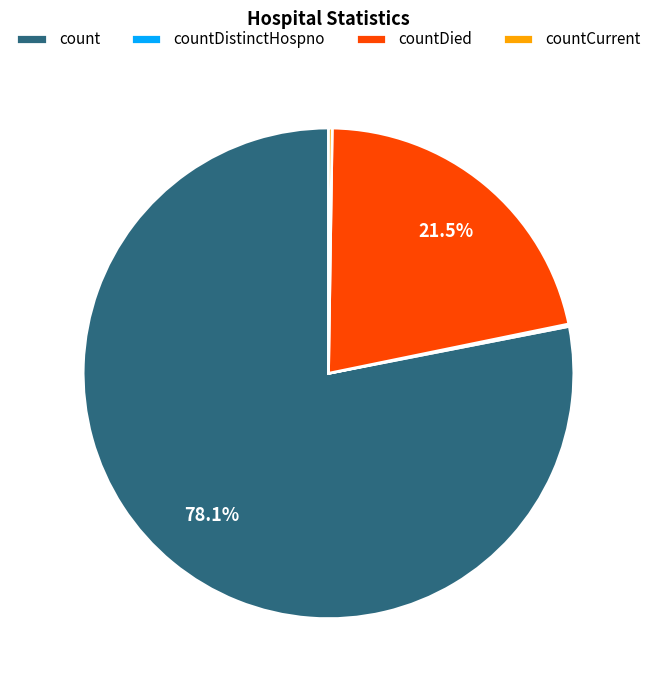

Which category accounts for the majority?

count